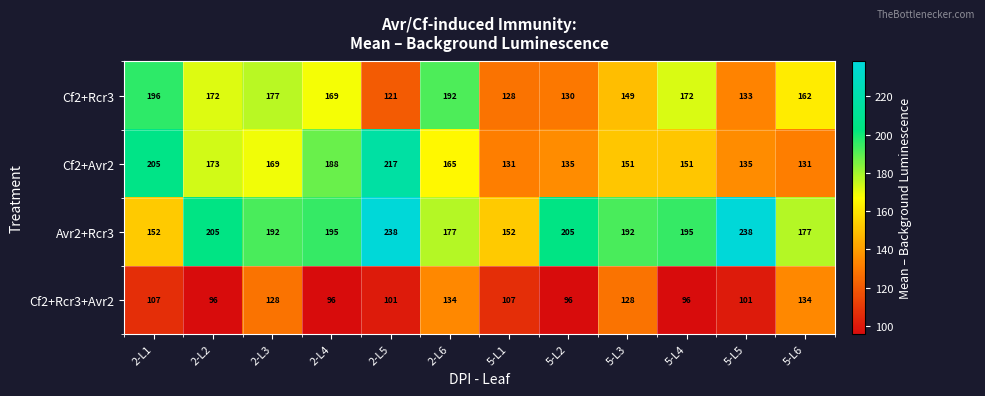

What is the lowest value of the Cf2+Avr2 series?

131